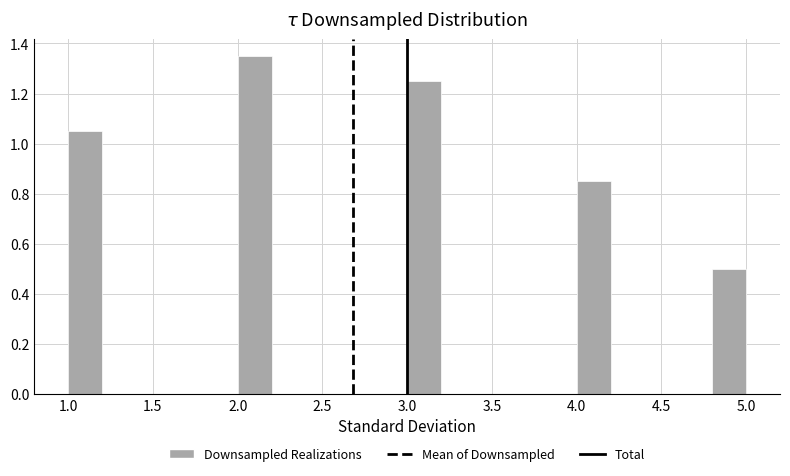

How tall is the bar that spans 4.0 to 4.2 on the x-axis? The values are not printed on the chart, so give them approximately, as read against the axis.

0.86